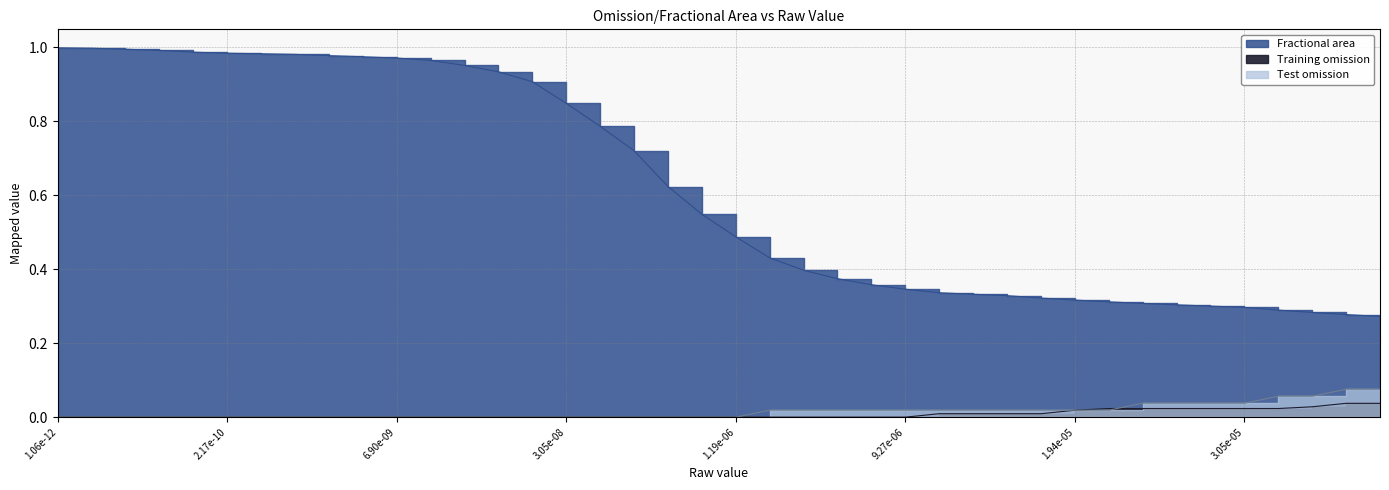

What is the difference between the maximum and second lowest values in the Fractional area series?

0.7